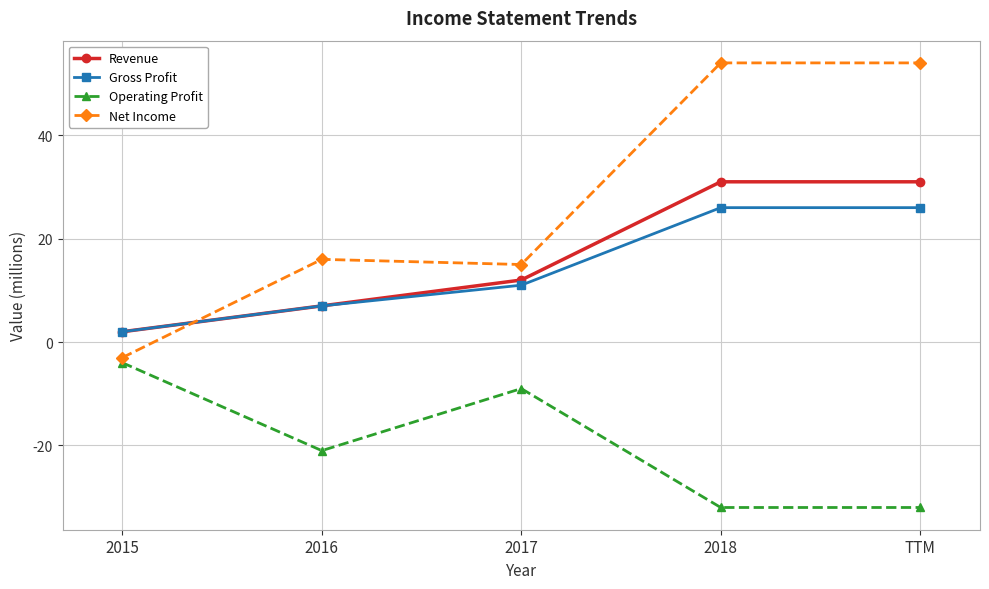

What is the difference between the maximum and minimum values in the Revenue series?

29